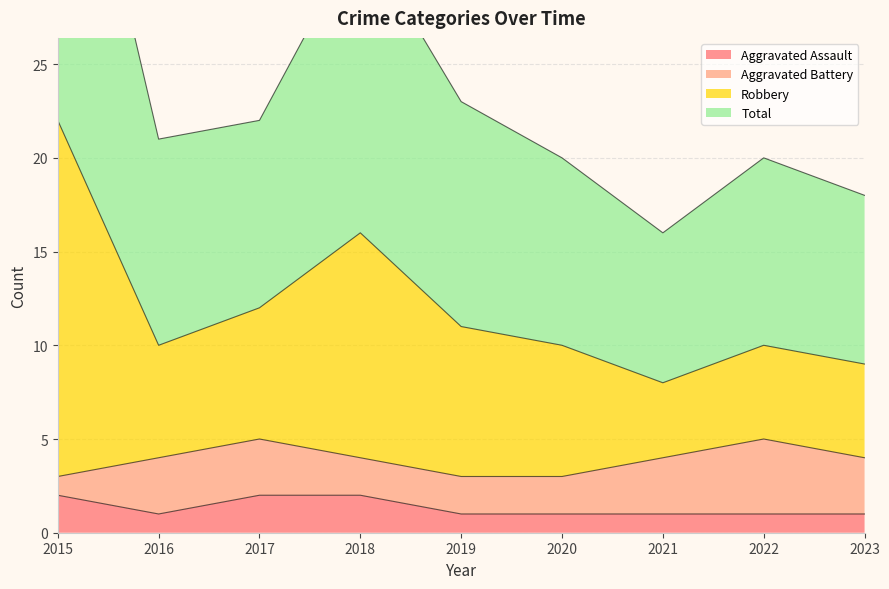

At which category is the sum across all series the highest?

2015